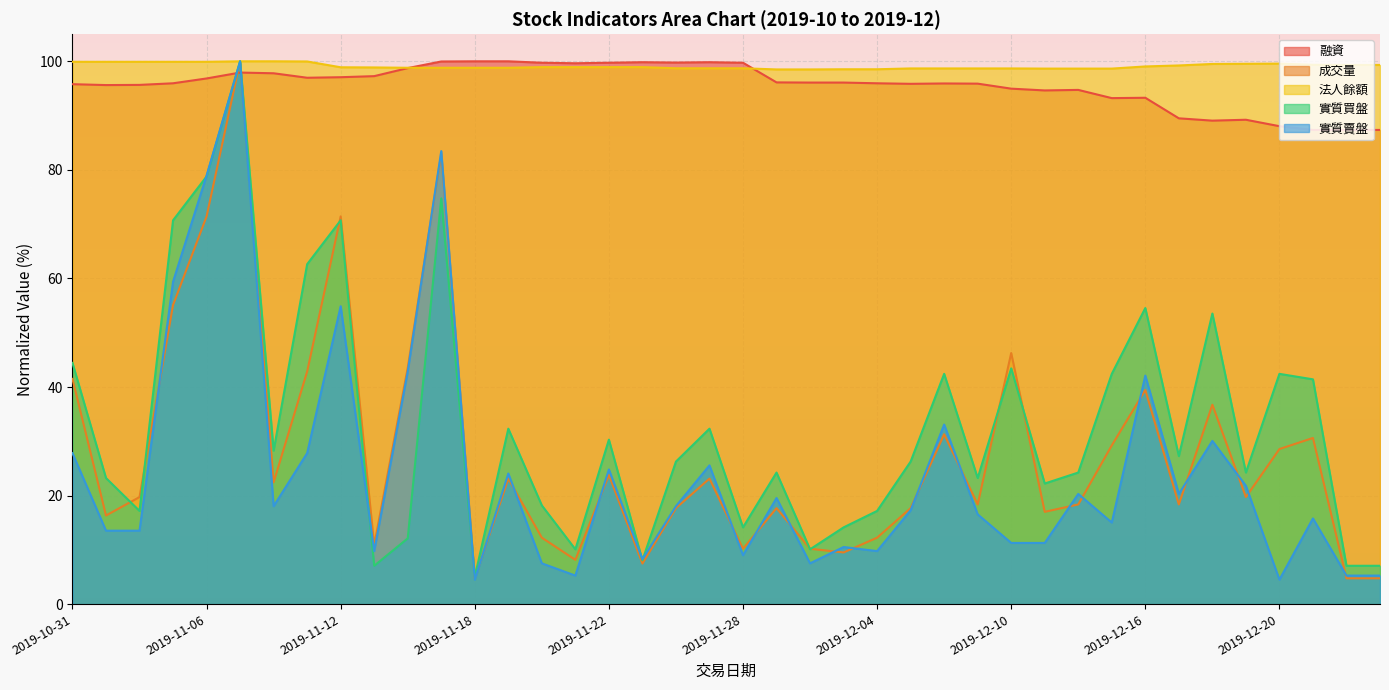

What is the difference between the maximum and minimum values in the 法人餘額 series?

1.5